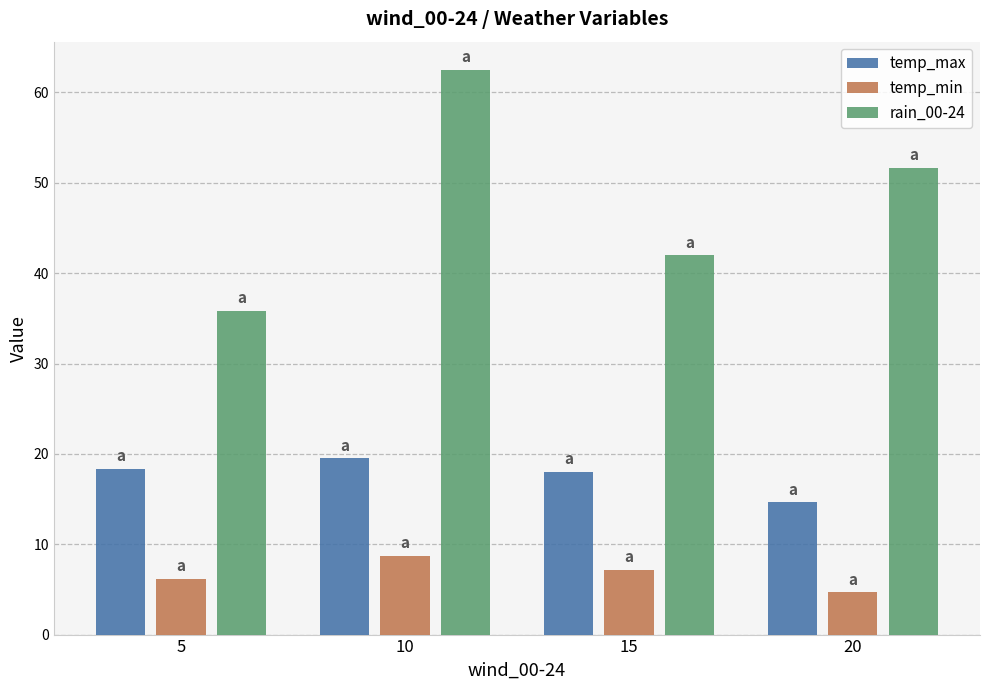

What is the difference between the maximum and minimum values in the temp_max series?

4.8